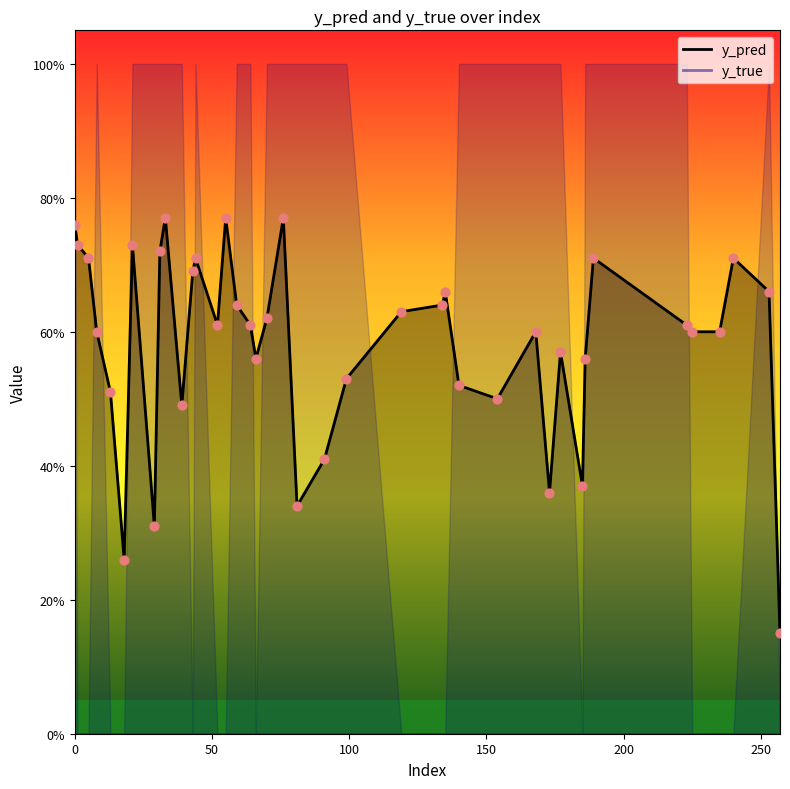

Which series has the largest total across all categories?

y_true